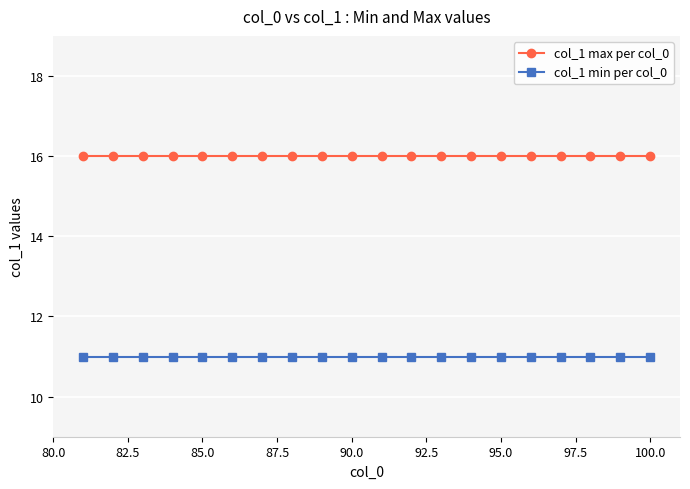

Rank the series by their average value, from highest to lowest.

col_1 max per col_0, col_1 min per col_0